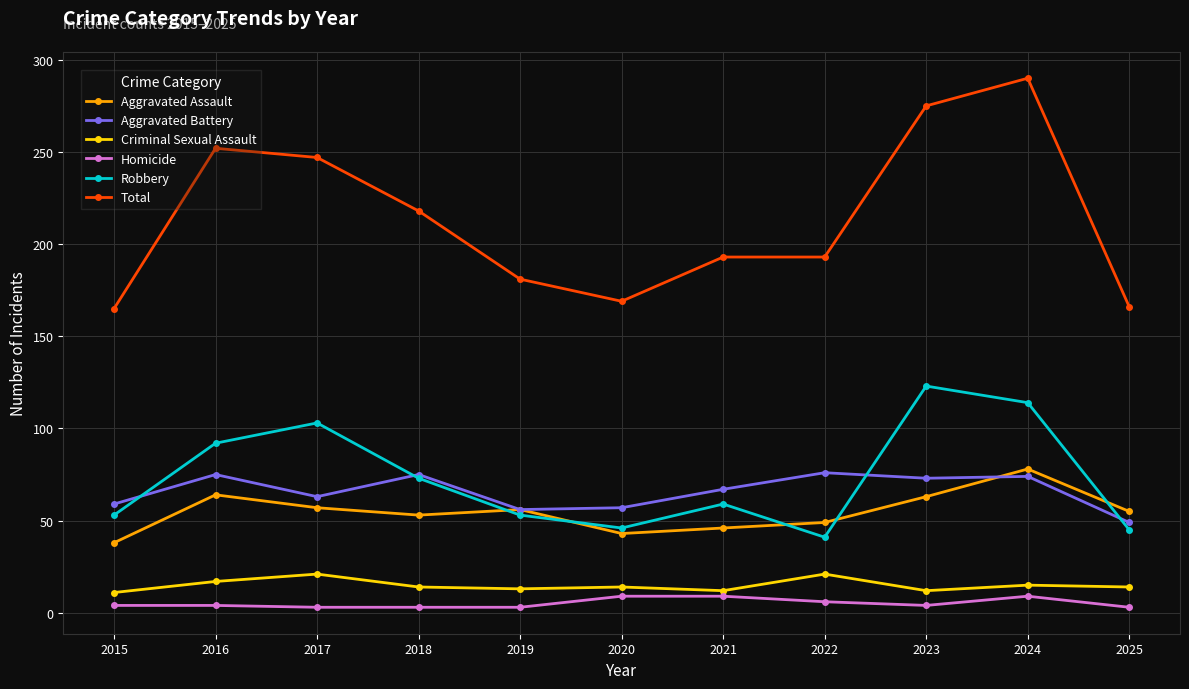

True or false: Homicide has a value of 9 at 2021.

True